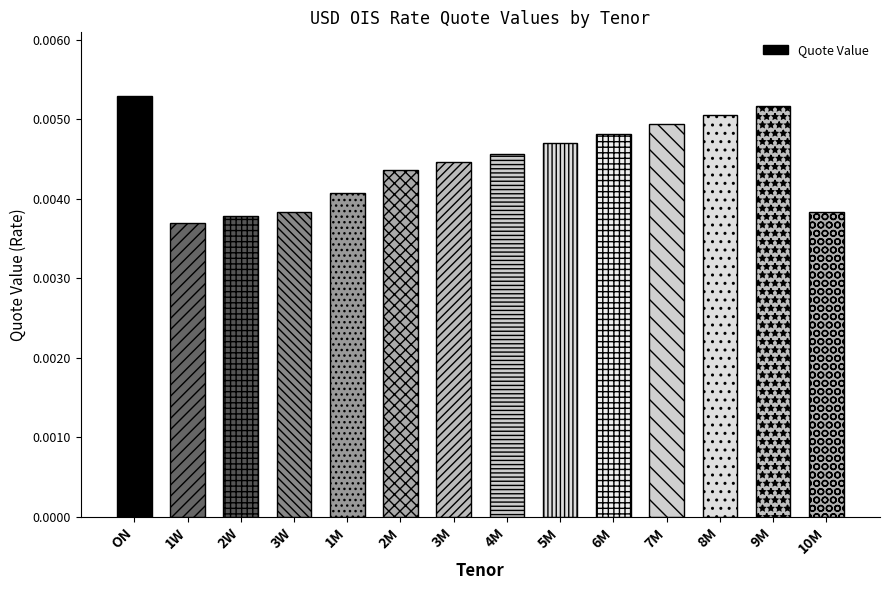

What is the label of the 12th bar from the left?

8M